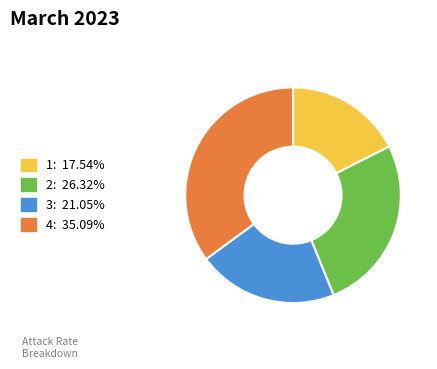

Count the number of slices in the pie.

4